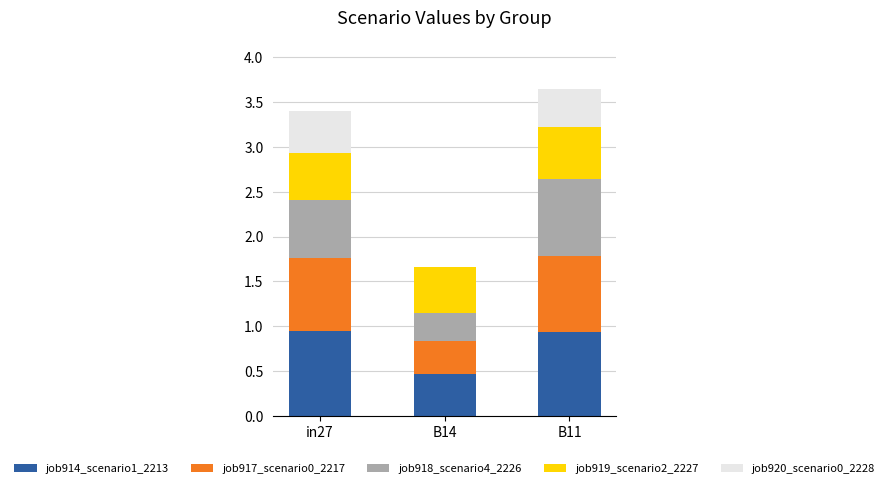

Count the number of data series in this chart.

5